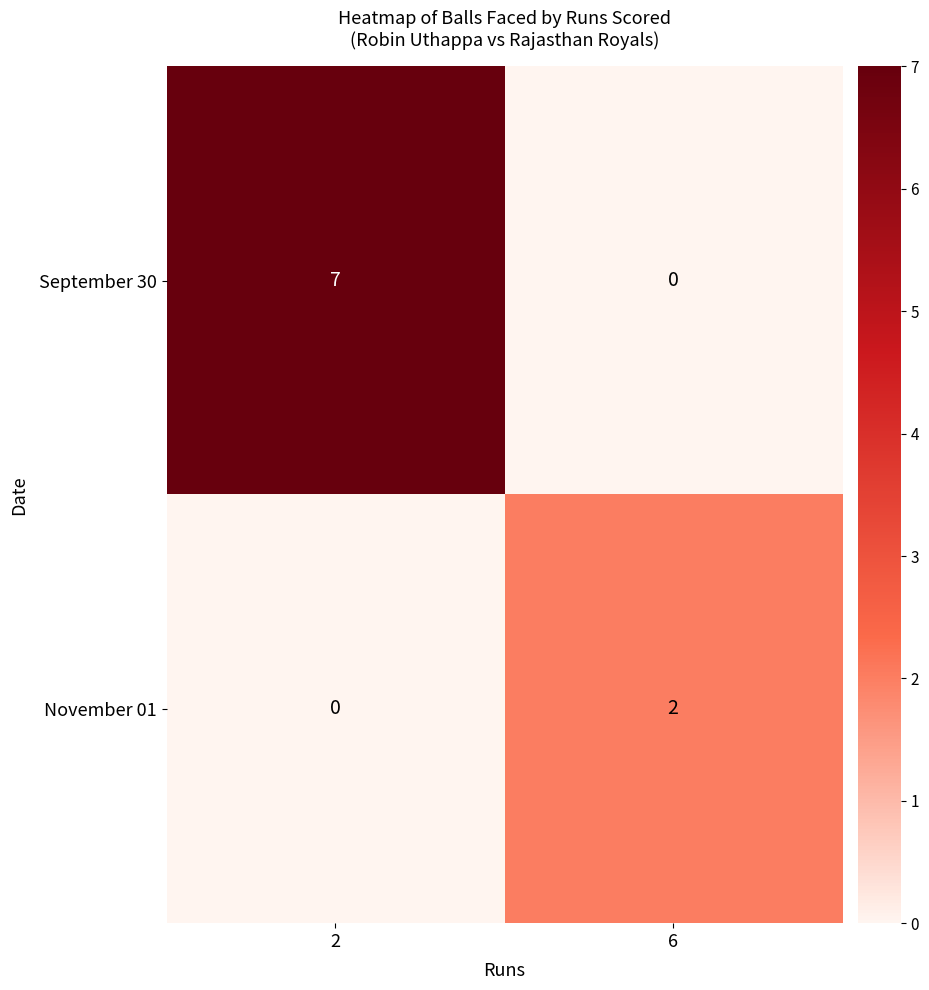

Is it true that September 30 equals 7 at 2?

True